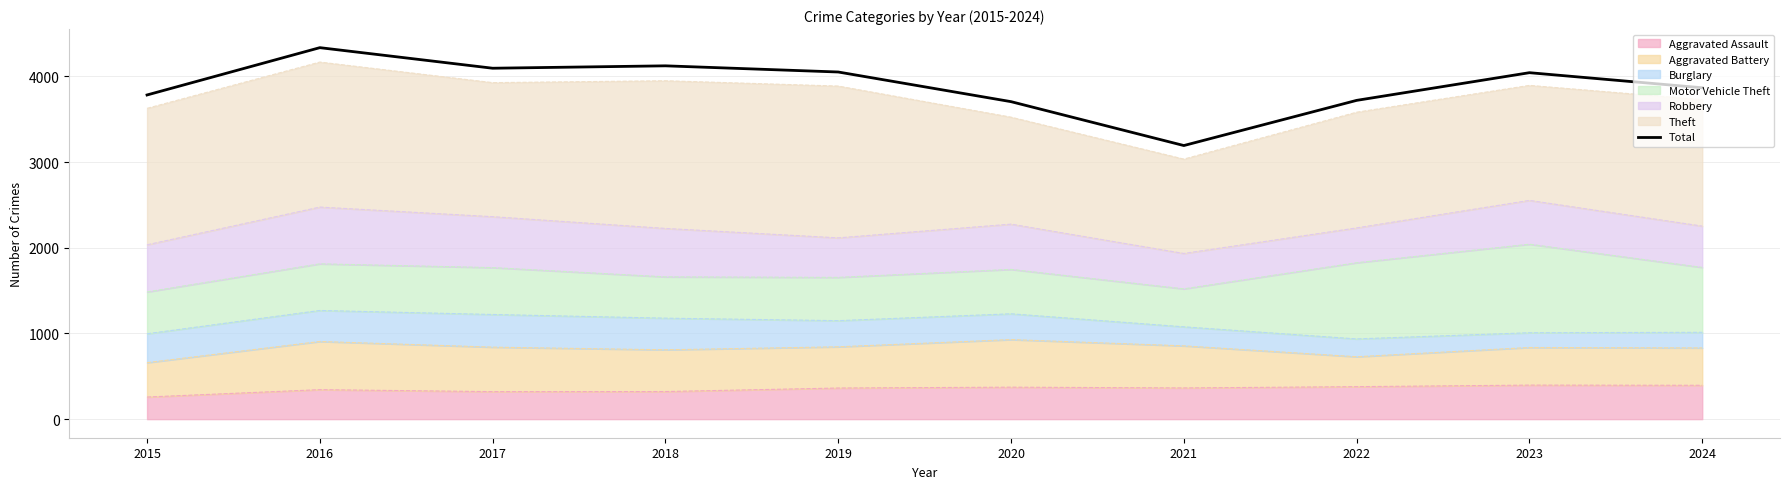

How many points are lower than both their immediate neighbors (excluding endpoints)?

2